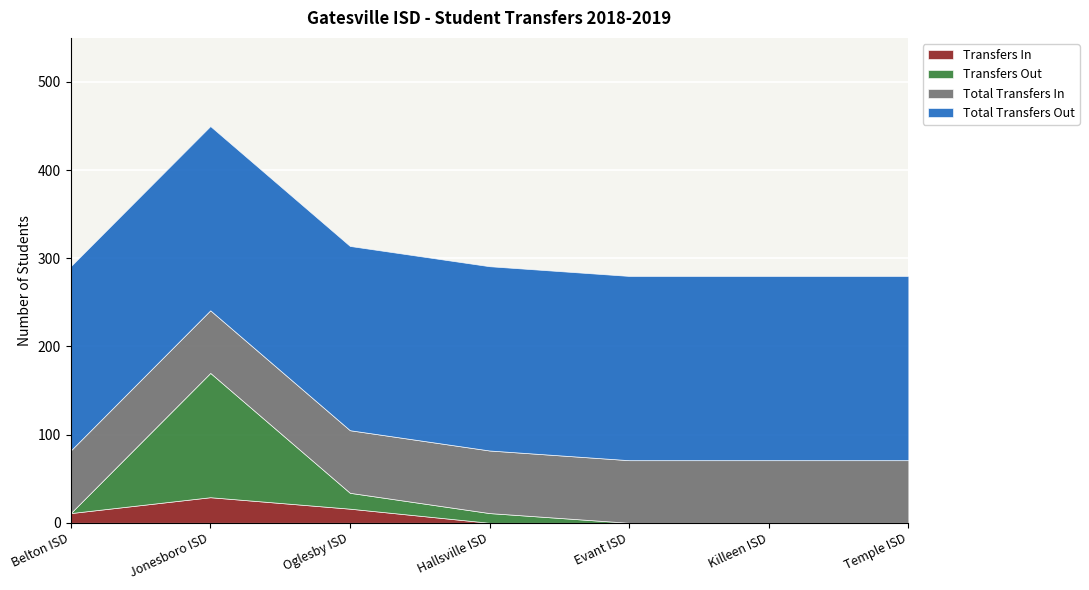

True or false: Total Transfers In and Transfers Out cross at least once.

True